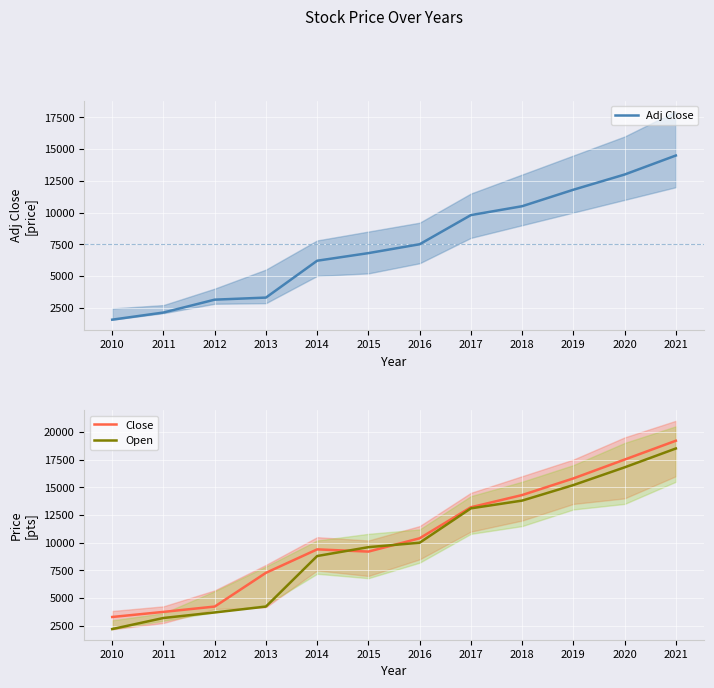

Which series has the widest spread of values?

Open